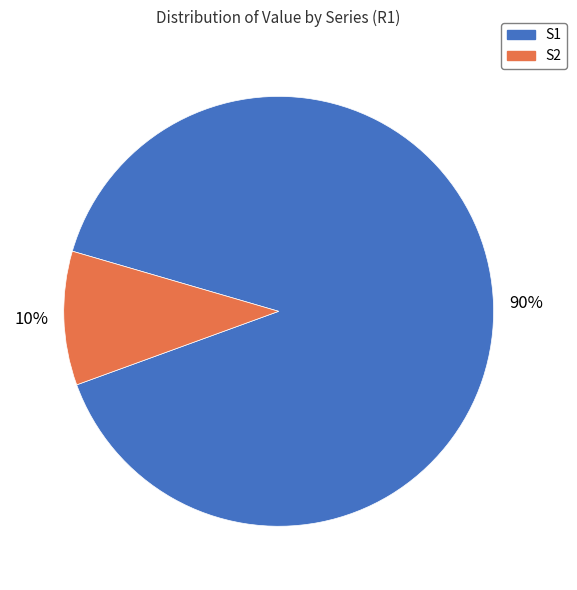

Do S1 and S2 together represent more than half of the pie?

Yes